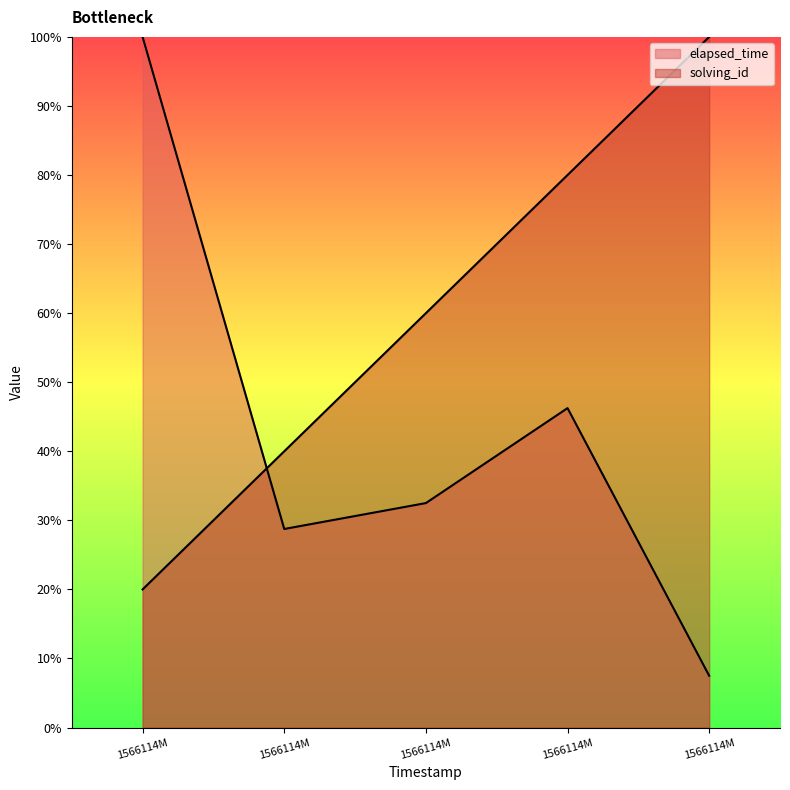

What is the sum of all elapsed_time values?

215.0